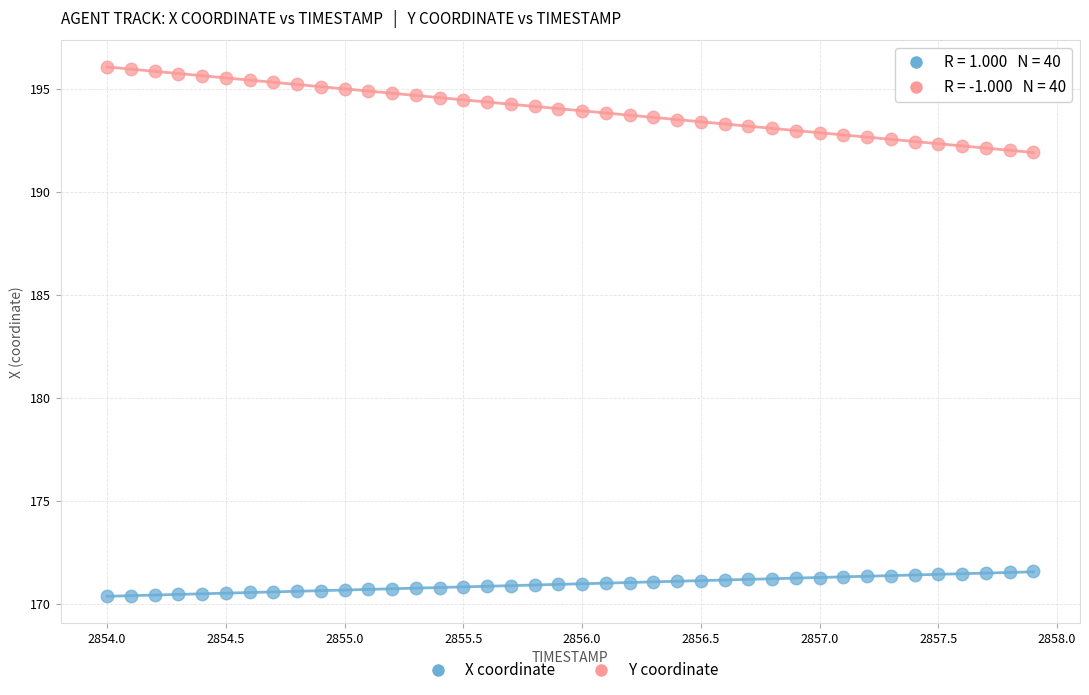

Across all data points, what is the range of Y values (max minus min)?

25.7